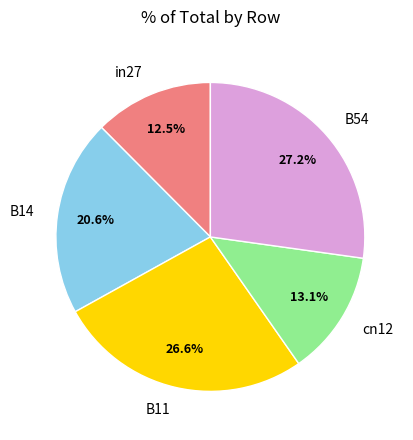

True or false: in27 accounts for 4% of the total.

False